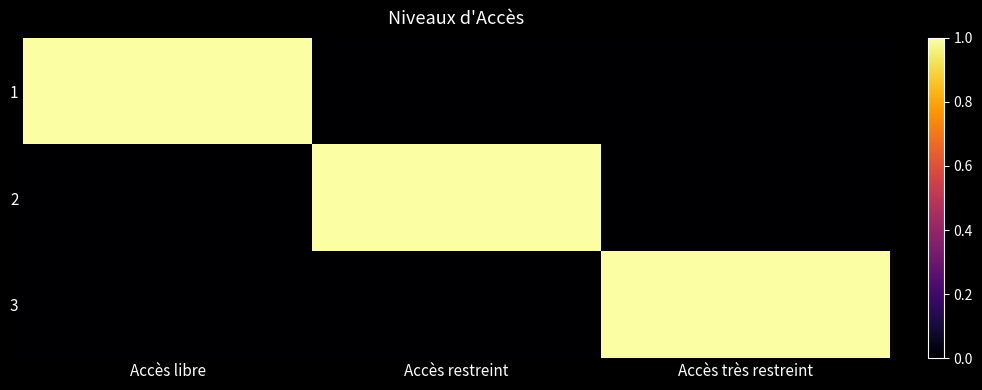

What is the total value across all series at Accès très restreint?

1